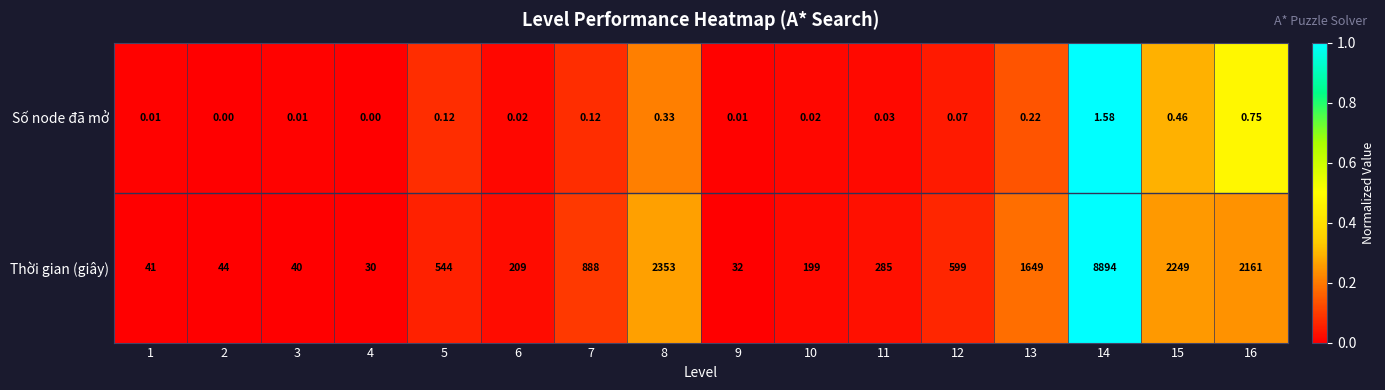

Which series has the widest spread of values?

Thời gian (giây)